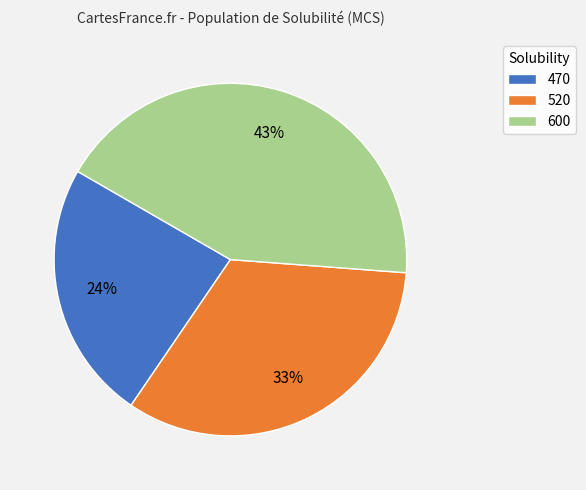

Combined, do 600 and 520 account for over 50%?

Yes